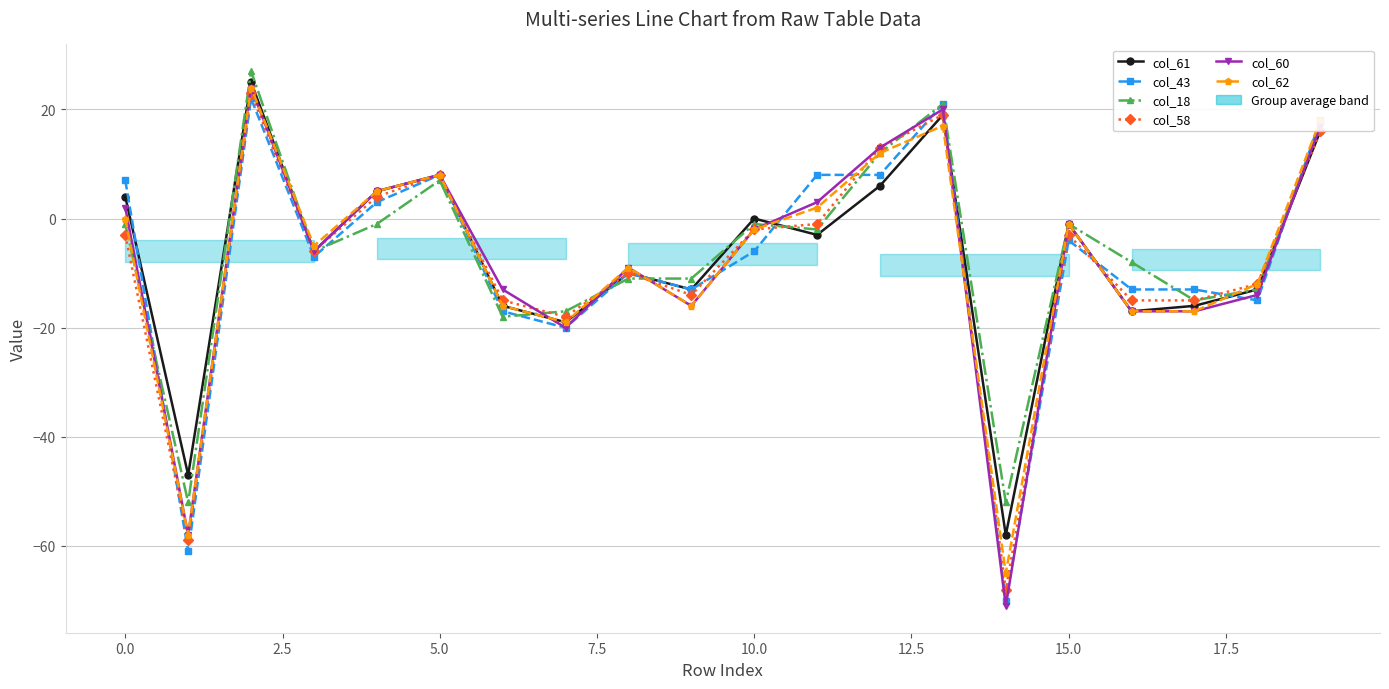

Which series has the largest total across all categories?

col_18